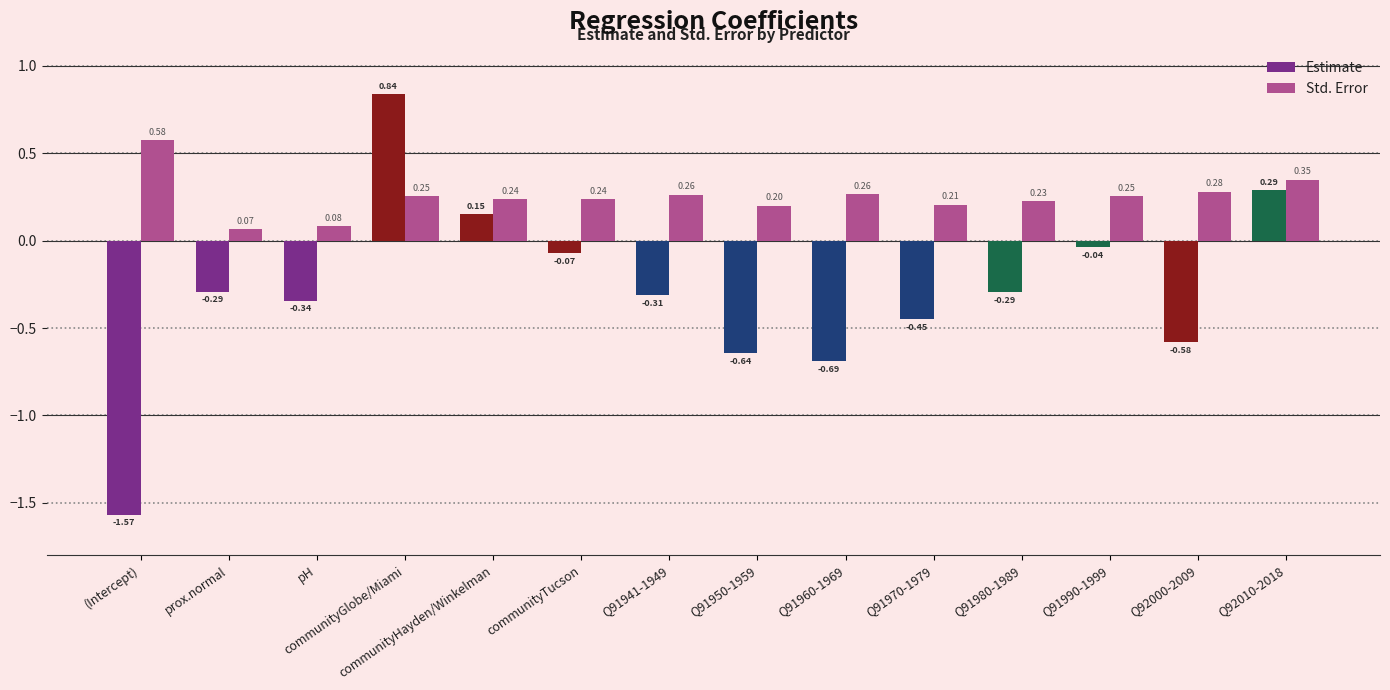

List the series in order of their overall mean, lowest first.

Estimate, Std. Error